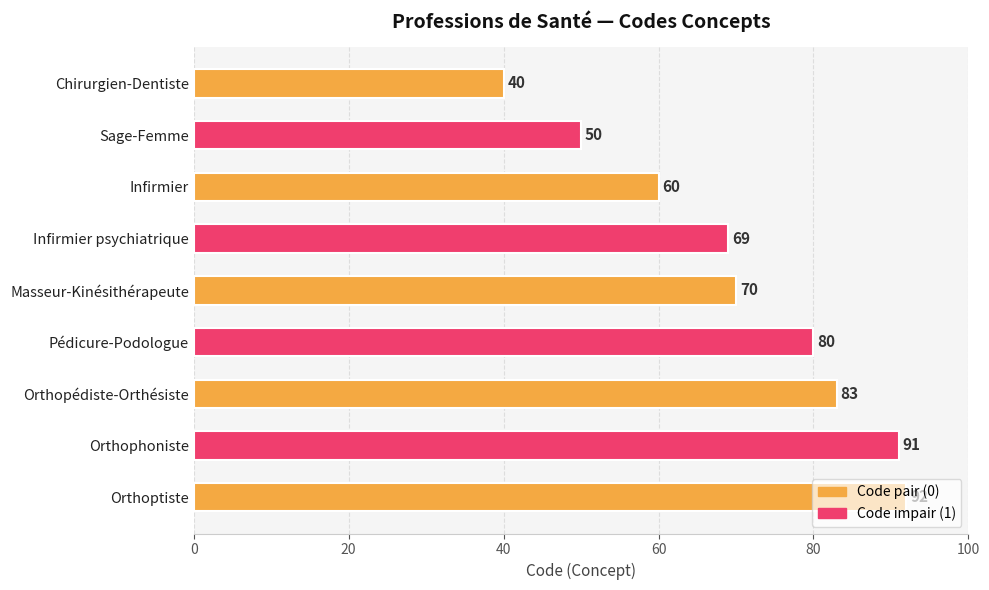

How many categories are shown in the chart?

9